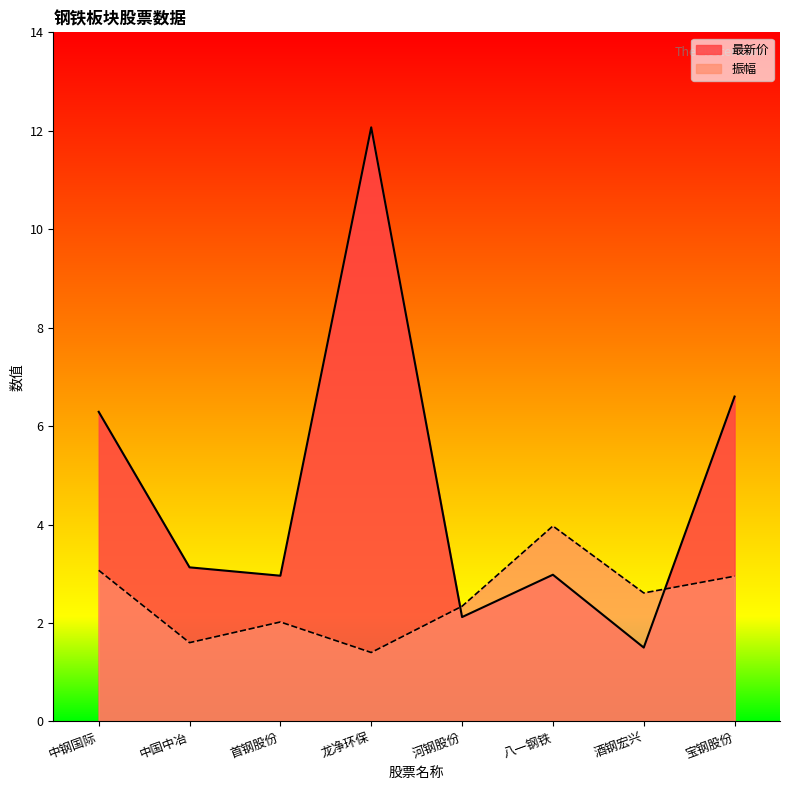

Which category has the highest value in the 最新价 series?

龙净环保